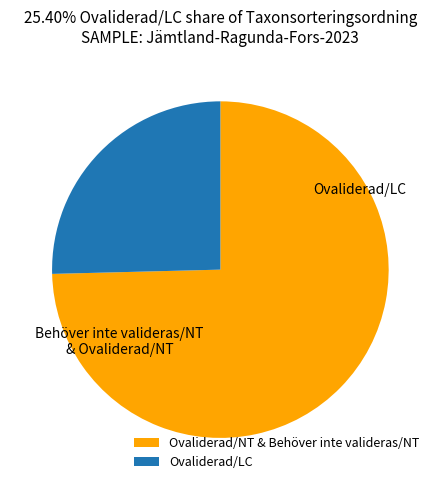

Does any single category account for the majority?

Yes